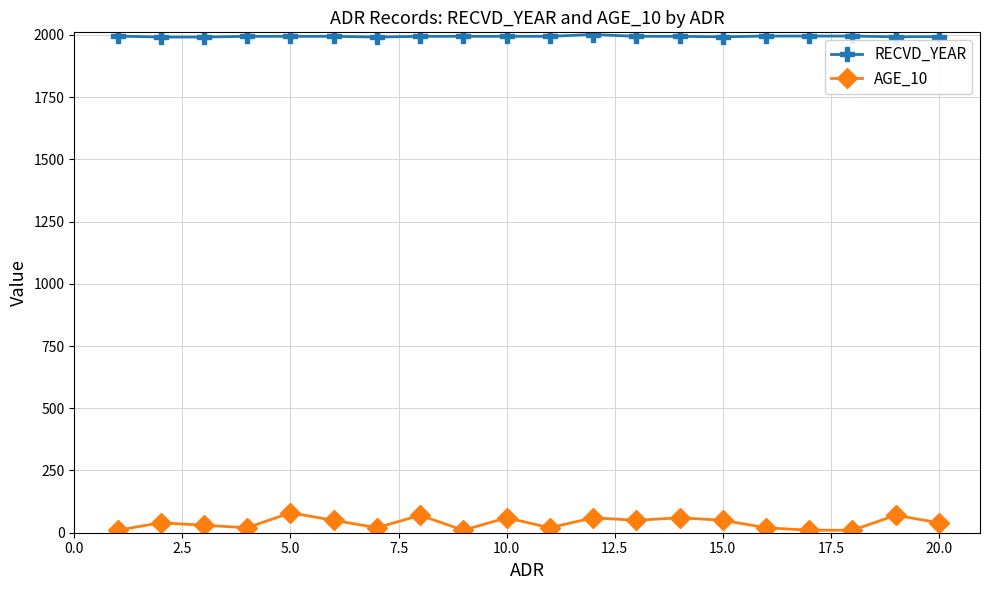

Rank the series by their maximum value, from lowest to highest.

AGE_10, RECVD_YEAR